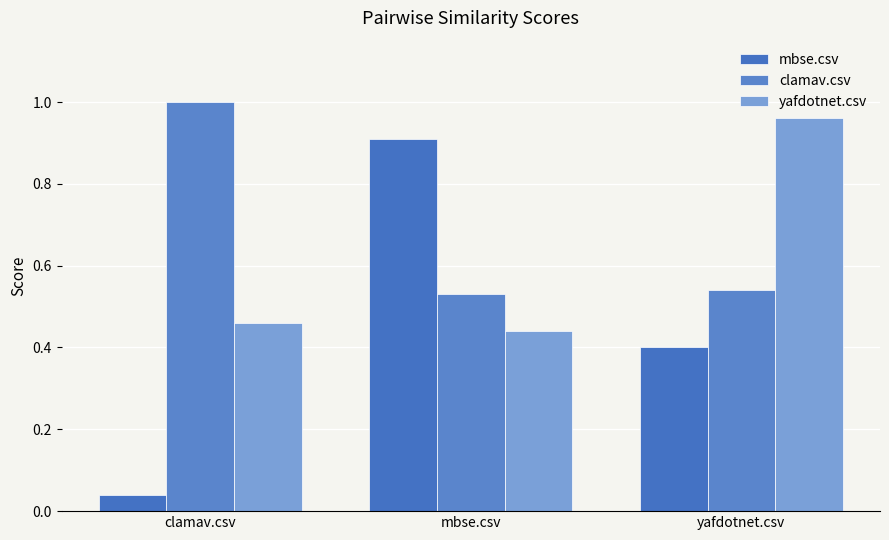

What position from the left is mbse.csv?

2